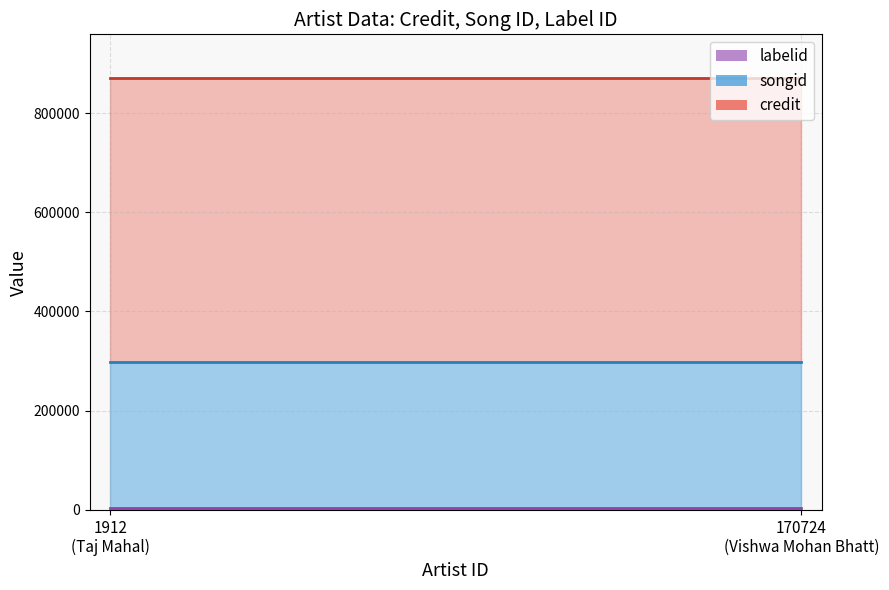

Read the labelid value at 1912.

3811